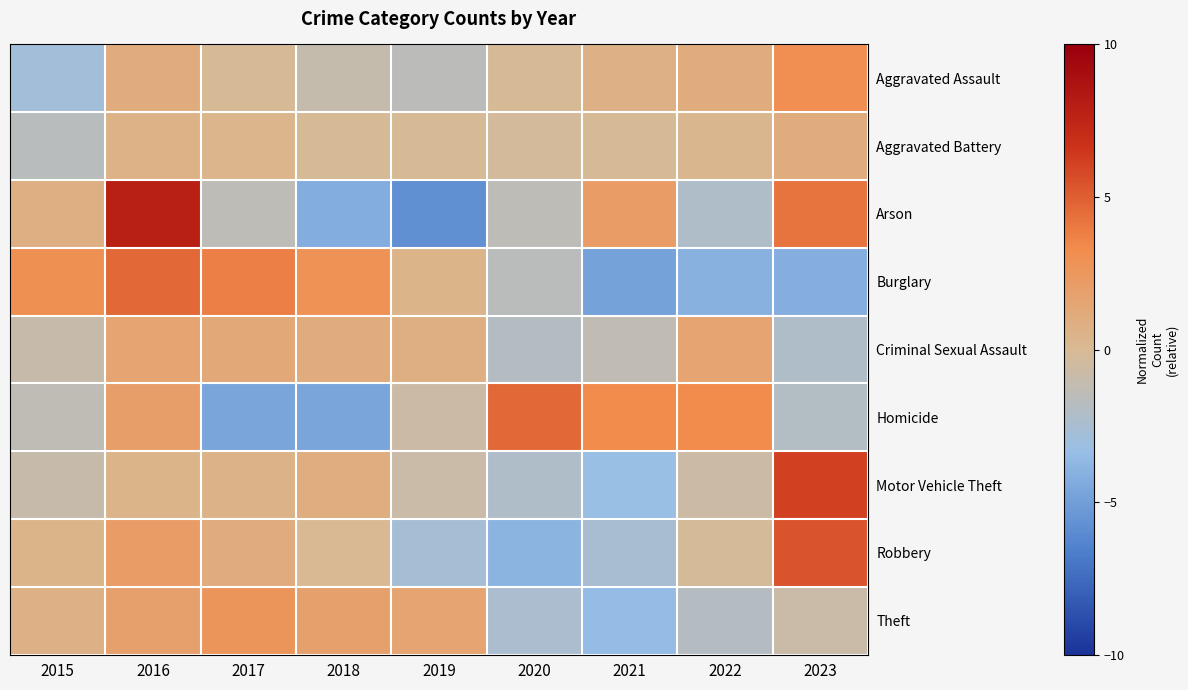

Count the number of categories in the chart.

9